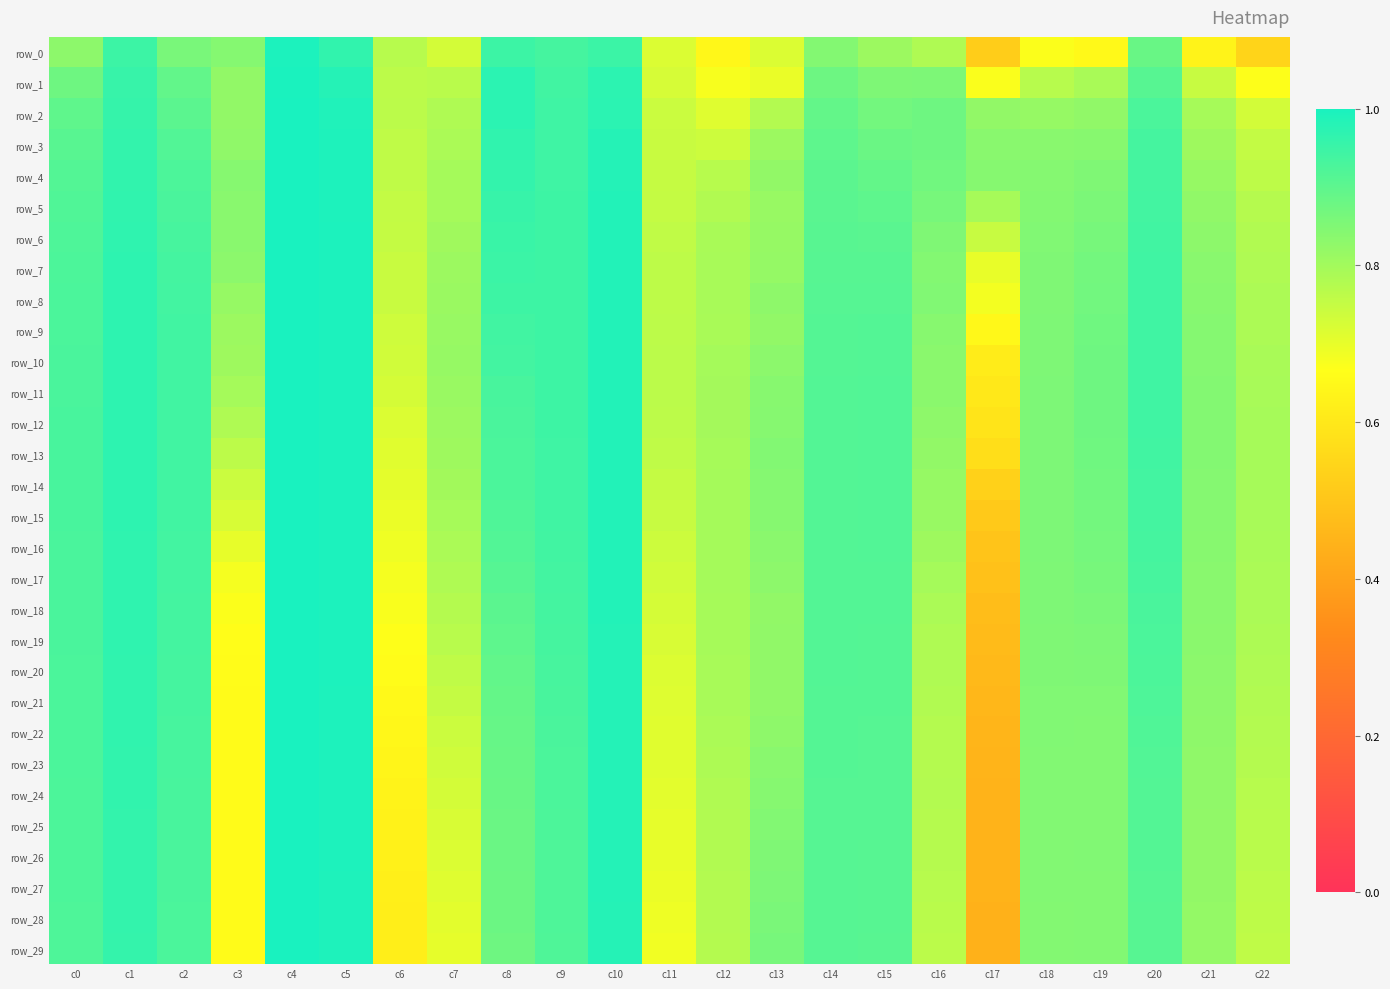

What is the maximum value shown in the chart?

1.0